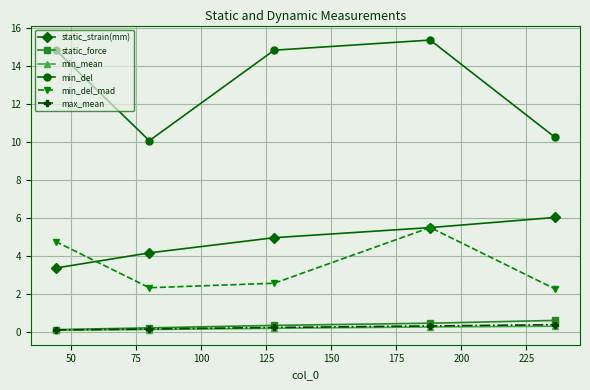

Which series has the largest total across all categories?

min_del